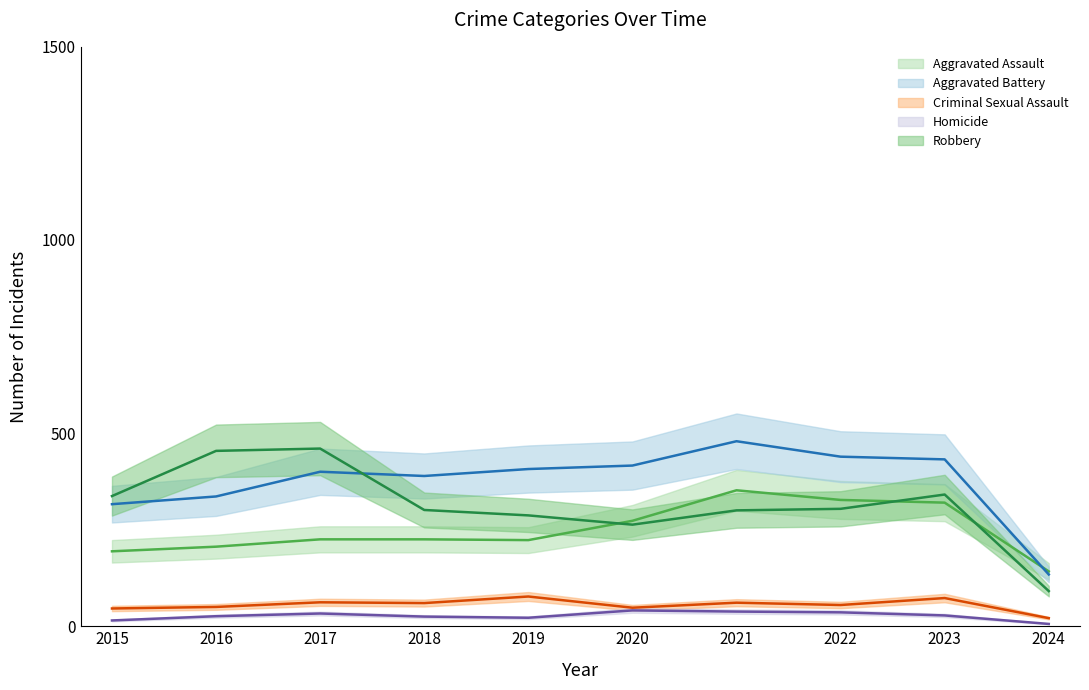

Between which two adjacent categories do Aggravated Assault and Robbery first intersect?

2019 and 2020